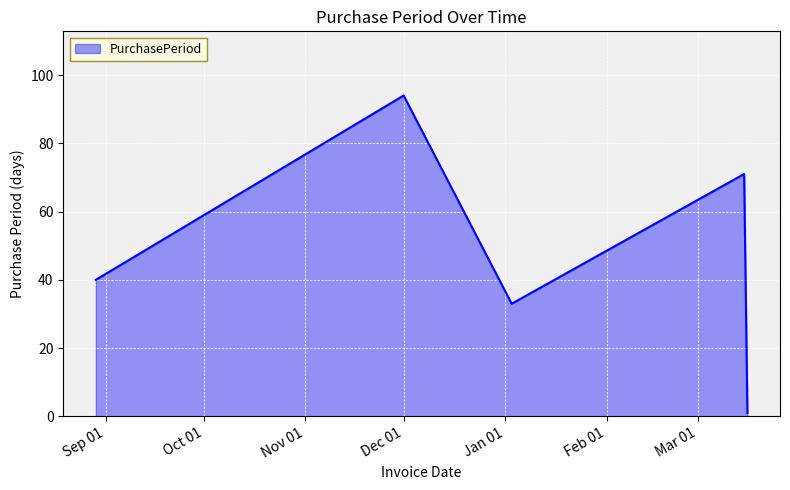

How many interior local valleys (lower than both neighbors) does the data have?

1